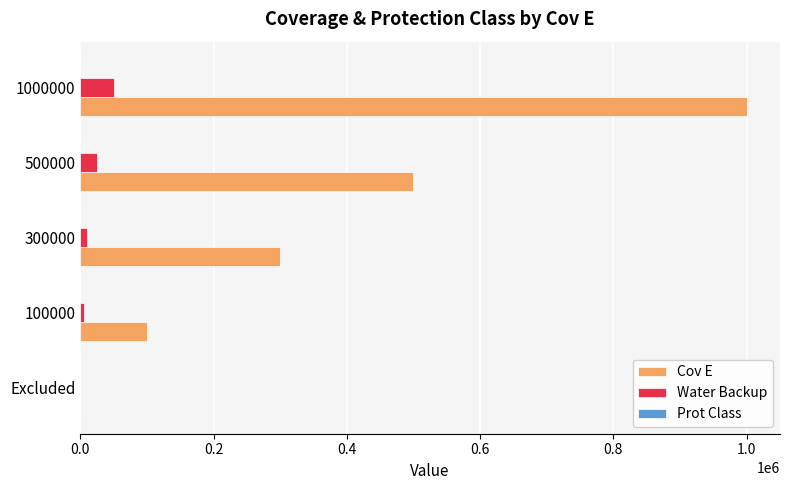

True or false: Cov E has a value of 35843 at 100000.

False